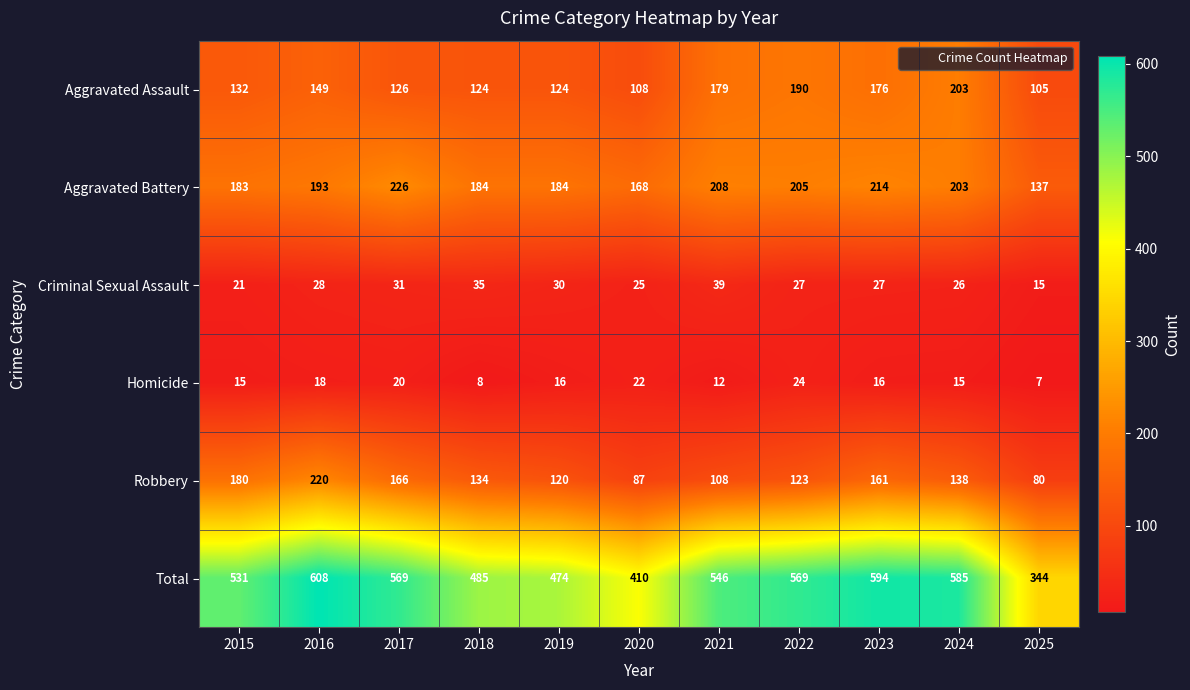

At 2021, list the series in order from smallest to largest.

Homicide, Criminal Sexual Assault, Robbery, Aggravated Assault, Aggravated Battery, Total